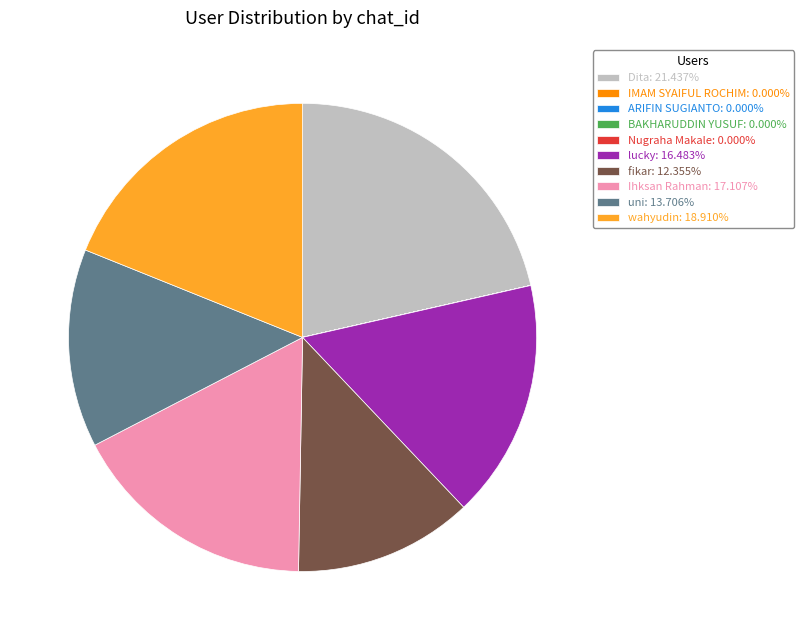

Approximately how many times larger is the value at lucky: 16.483% compared to Dita: 21.437%?

0.8